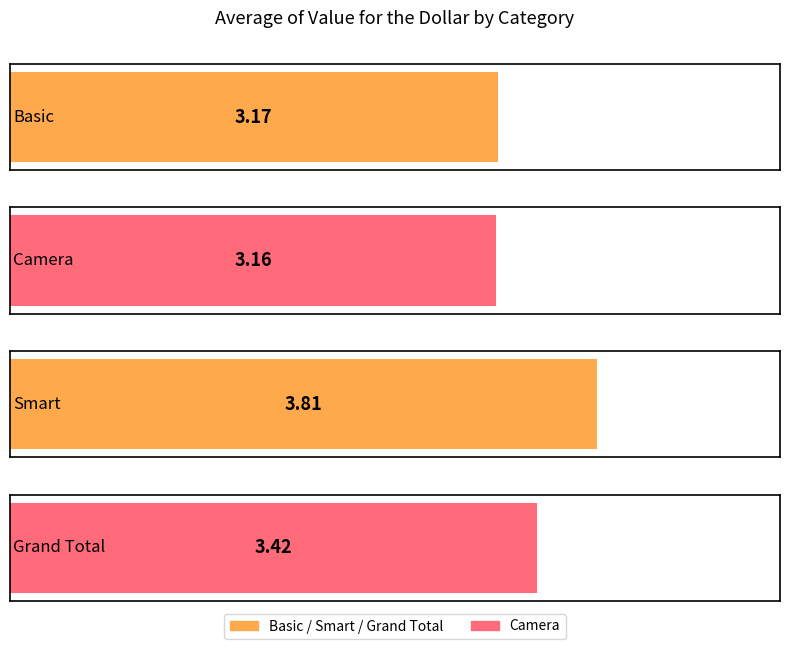

What is the smallest value displayed?

3.2